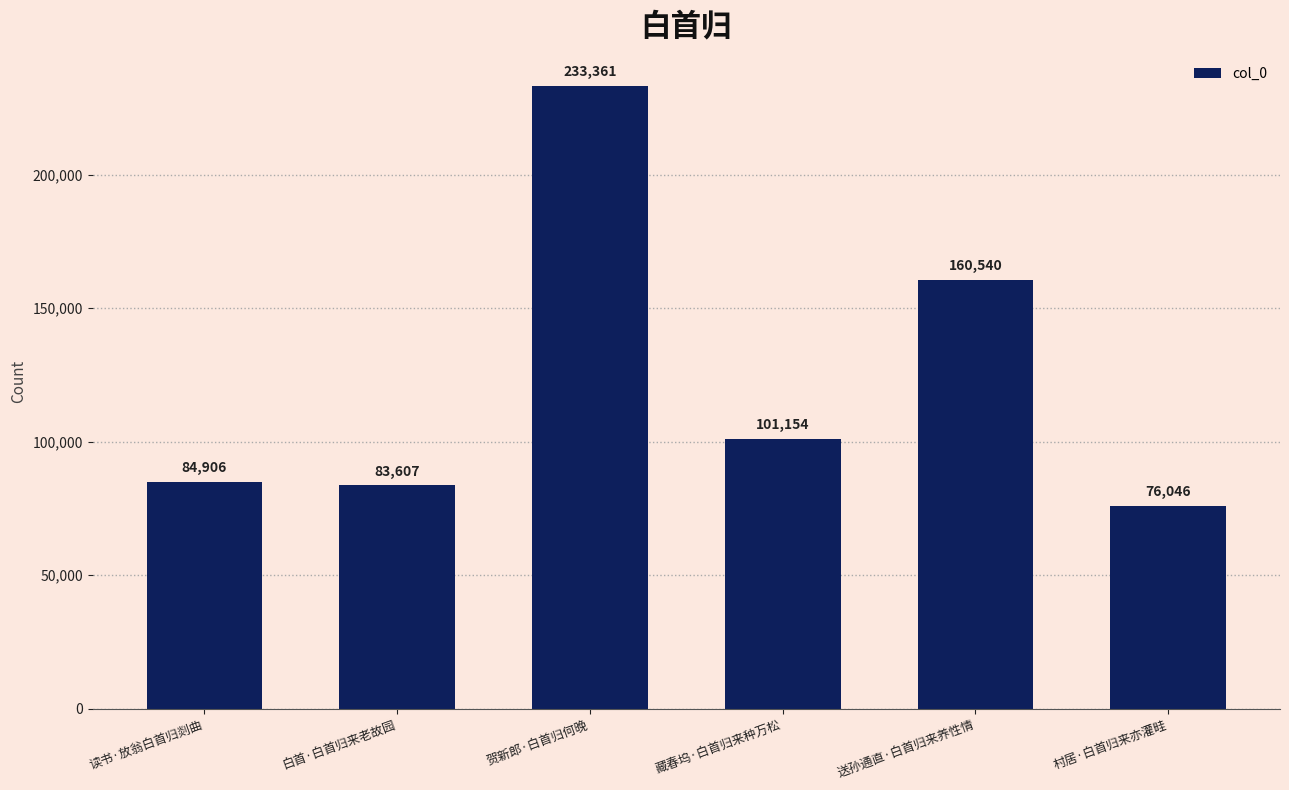

Reading left to right, list all the values displayed in this chart.

84906	83607	233361	101154	160540	76046